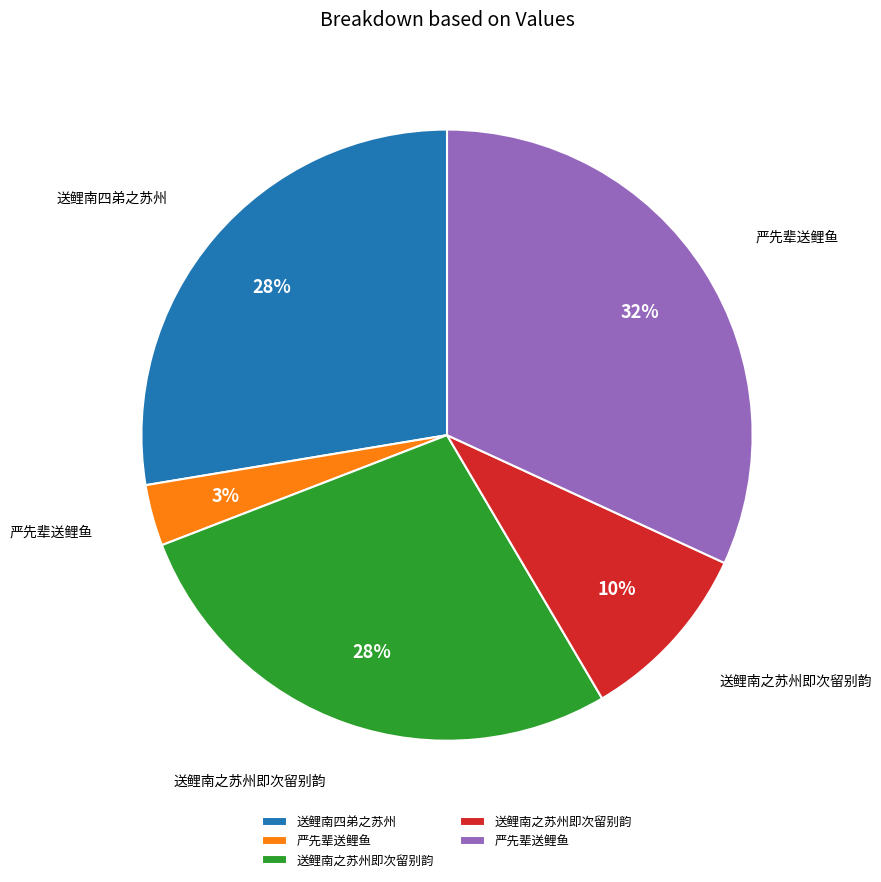

To the nearest percent, what is the difference between the largest and smallest slice percentages?

29%